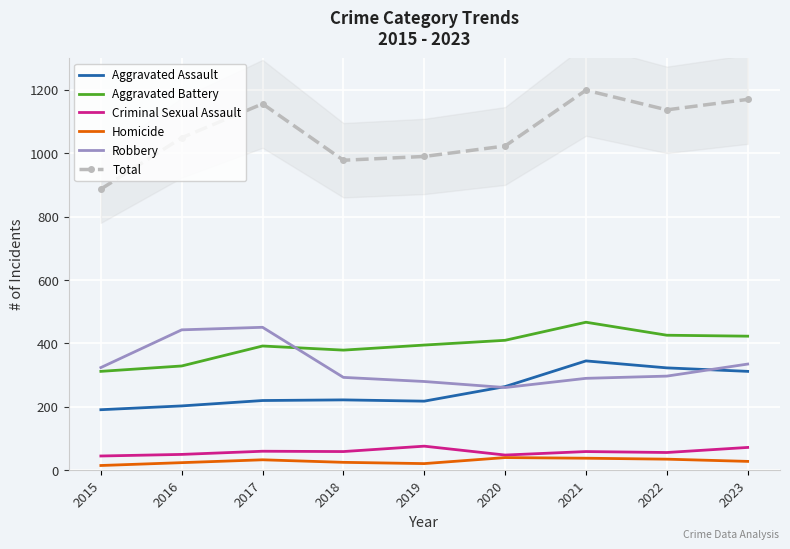

Reading right to left, list all the values displayed in this chart.

Aggravated Assault: 312	323	345	264	218	222	220	203	191
Aggravated Battery: 423	426	467	410	395	379	392	329	312
Criminal Sexual Assault: 72	56	59	48	76	59	60	50	45
Homicide: 28	35	38	40	21	25	33	24	15
Robbery: 335	297	290	261	280	293	451	443	324
Total: 1170	1137	1199	1023	990	978	1156	1049	887